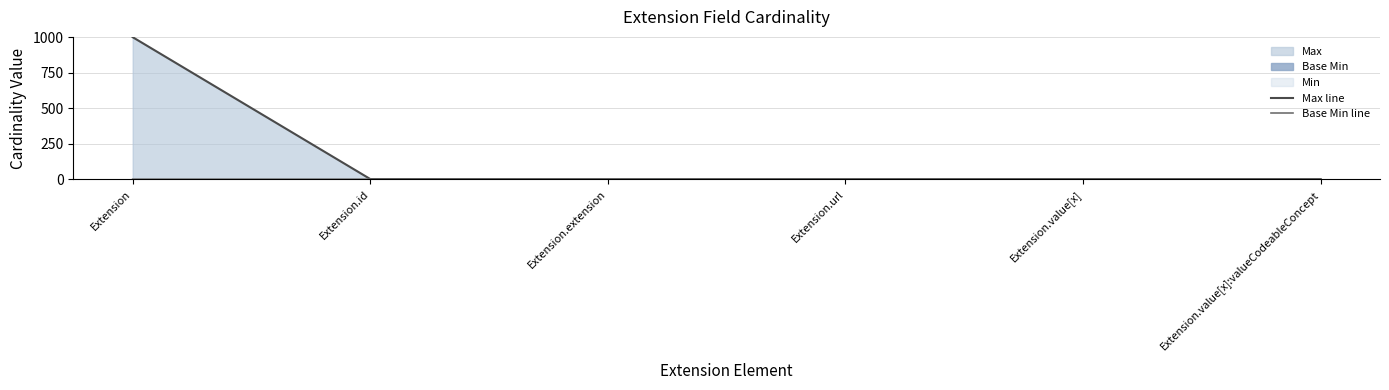

Reading left to right, list all the values displayed in this chart.

Max line: 999	1	0	1	1	1
Base Min line: 0	0	0	1	0	0